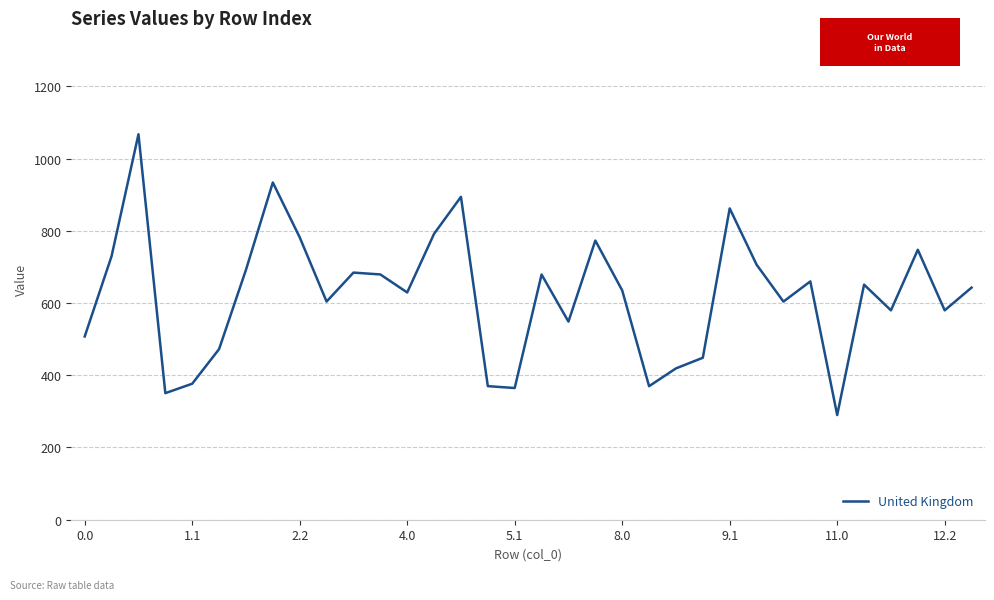

What is the difference between the maximum and minimum values?

777.5